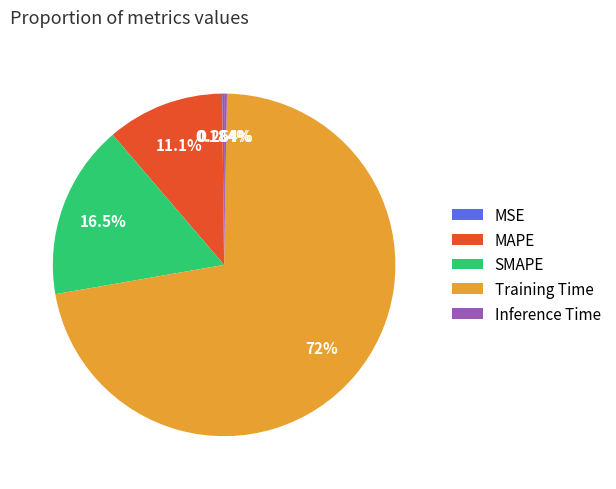

Which category has the biggest portion of the pie?

Training Time